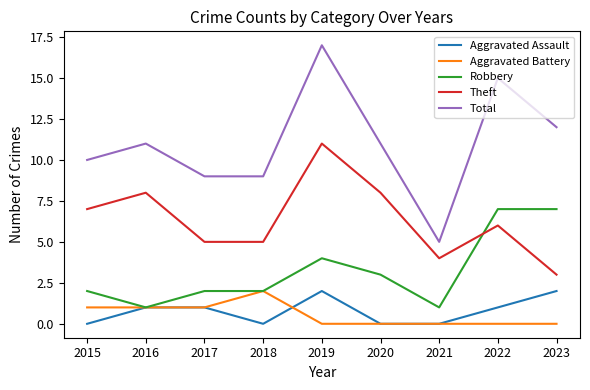

The Aggravated Assault series shows 1 at 2023. True or false?

False